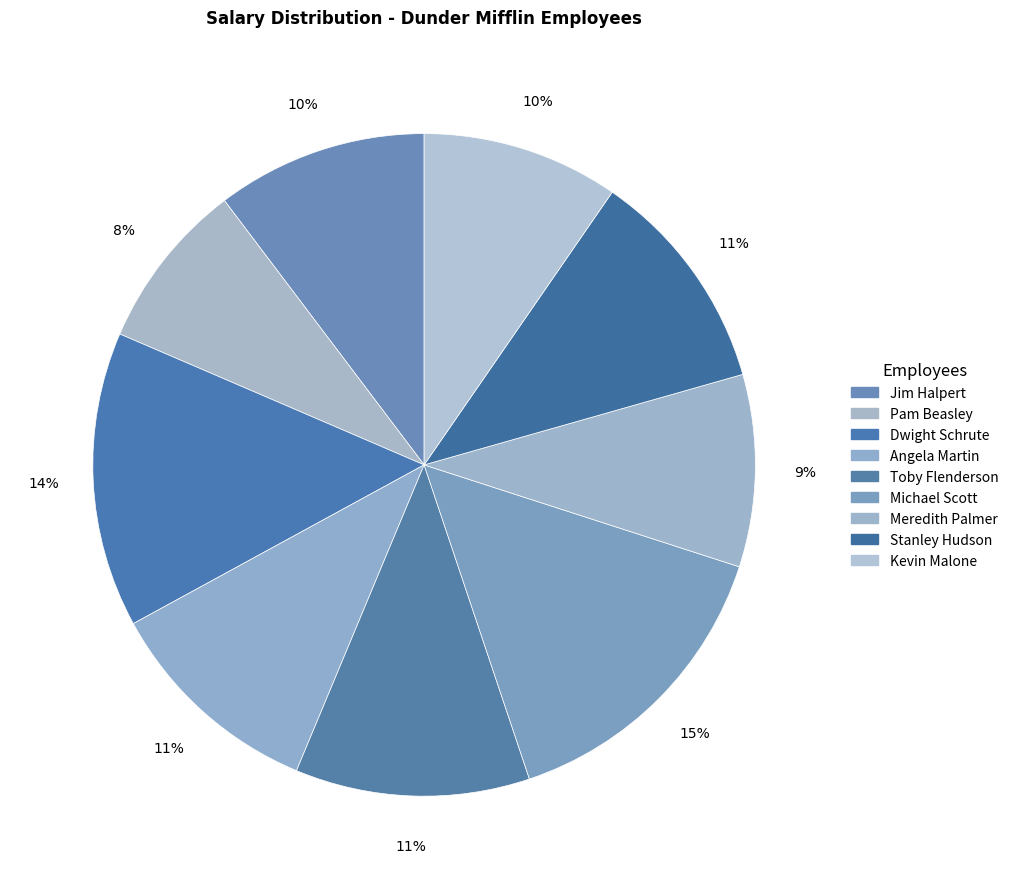

How many segments does this pie chart have?

9